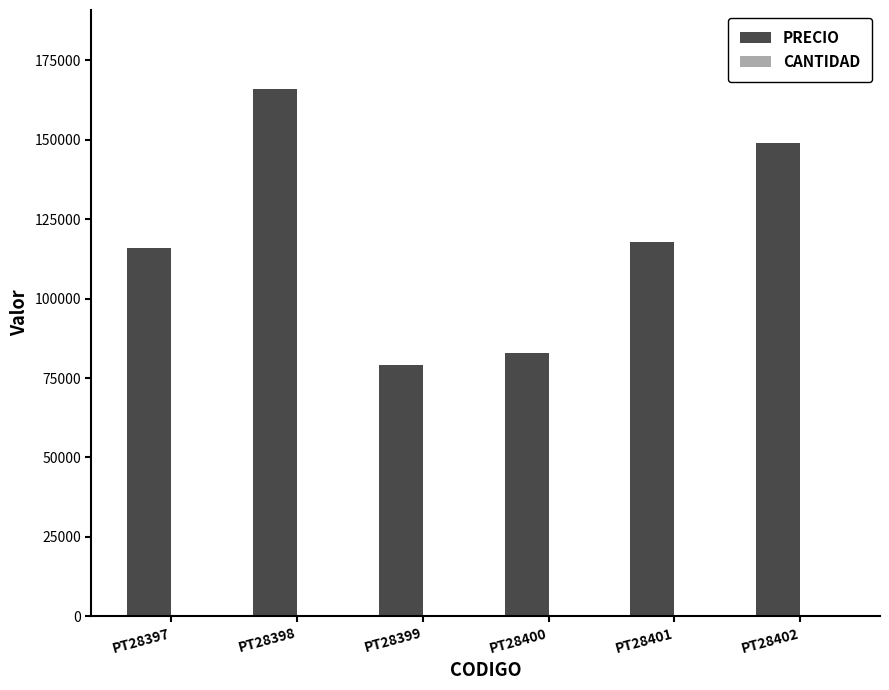

What is the approximate value of PRECIO at PT28399?

79000